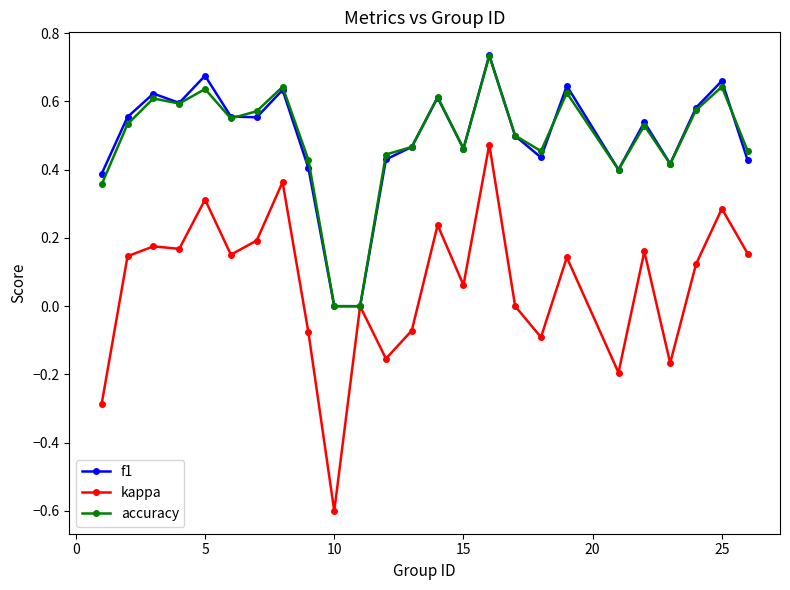

In kappa, how many points are higher than both neighbors (excluding endpoints)?

9